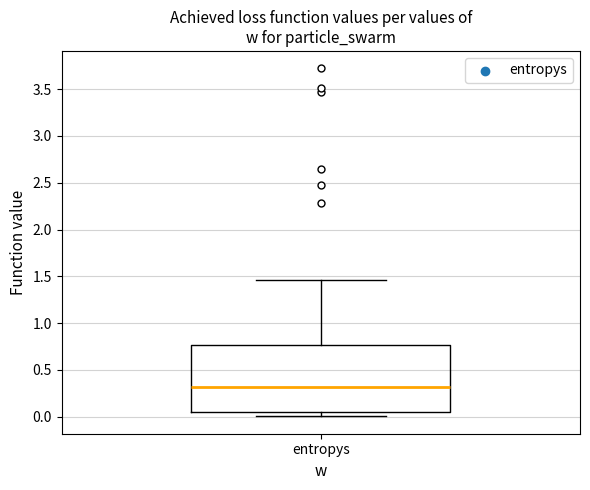

Transcribe this box plot: give where the median line is, the range the box spans, and where the two whiskers end, as read against the y-axis. The values are not printed on the chart, so give them approximately, as read against the axis.

median 0.30, box 0.05 to 0.75, whiskers 0.00 to 1.45